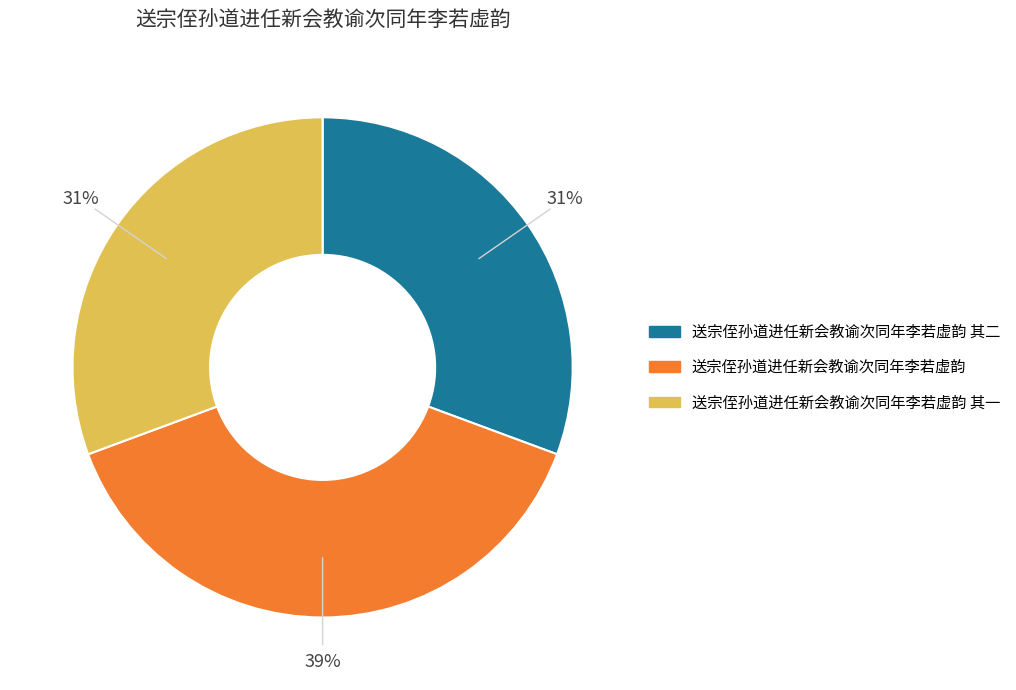

Is there any slice that represents more than half of the pie?

No